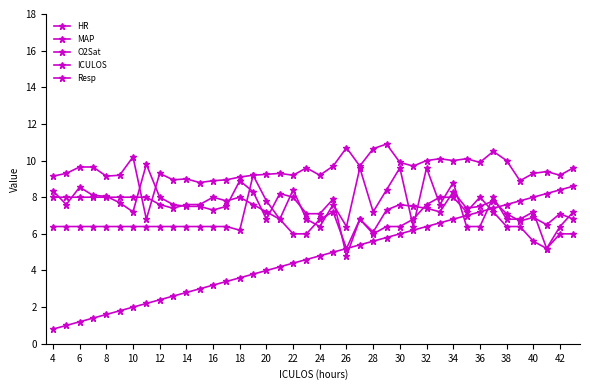

How many data points does each series have?

40